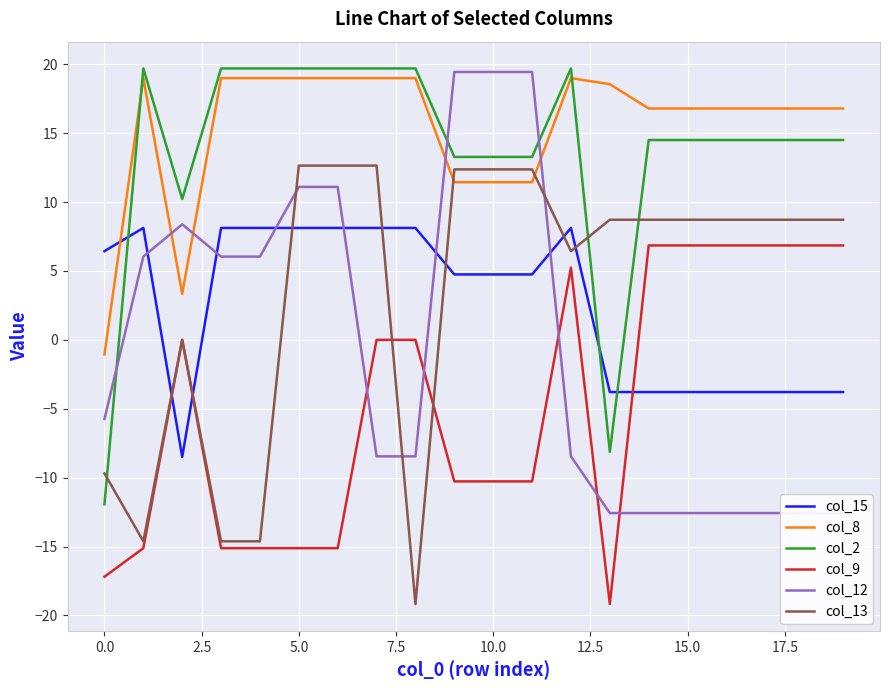

What are all the series names shown in the legend?

col_15, col_8, col_2, col_9, col_12, col_13